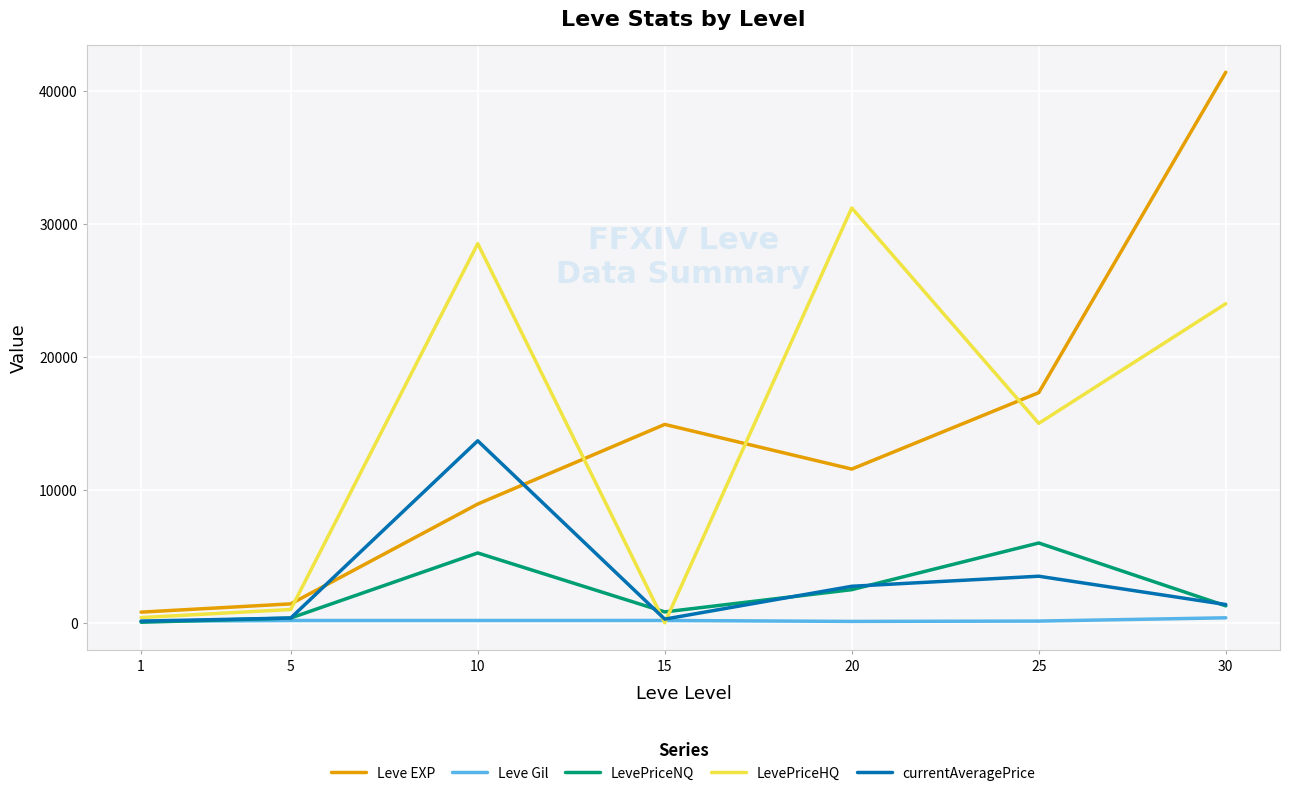

How many lines are shown in the chart?

5